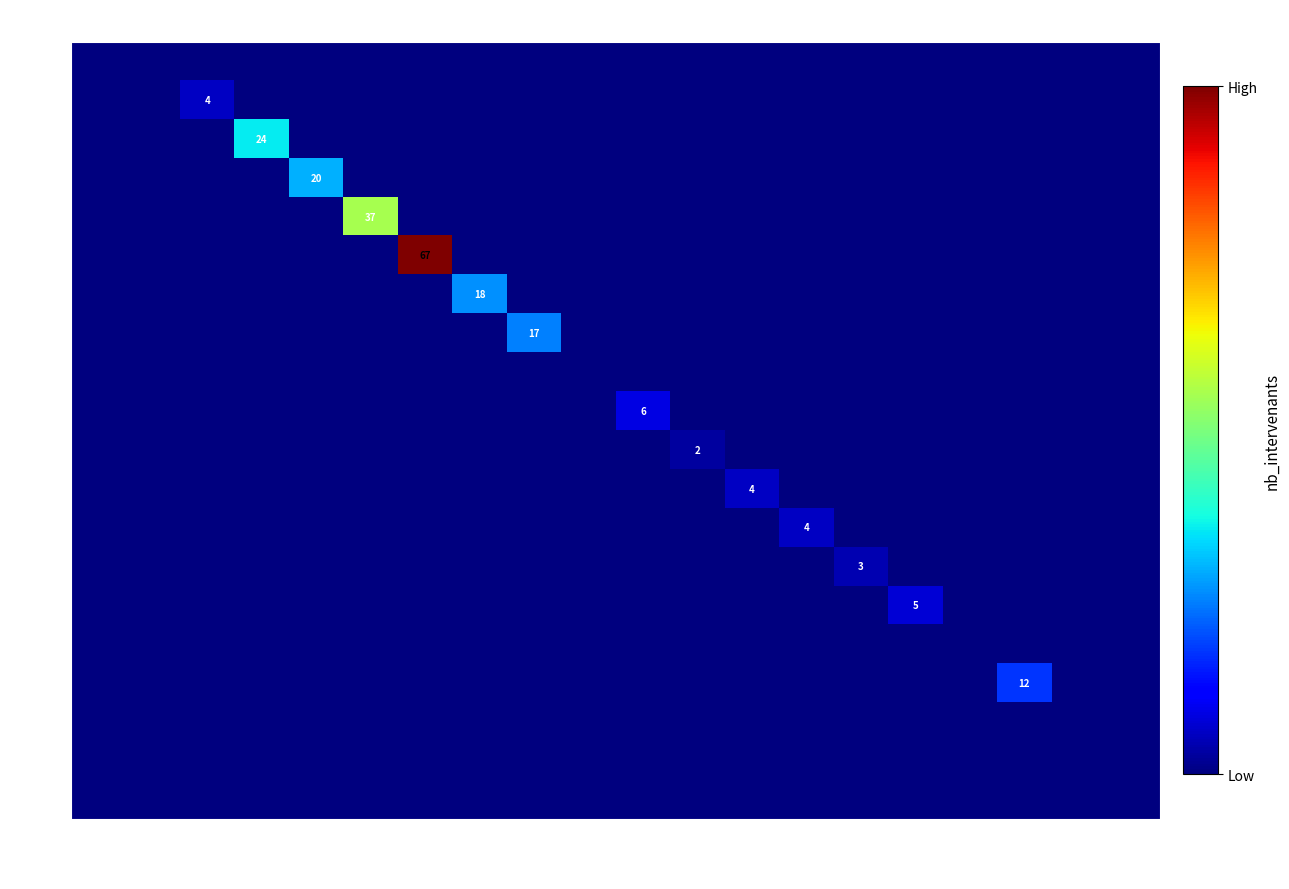

Is it true that 12:30 equals 6 at 12:40?

False